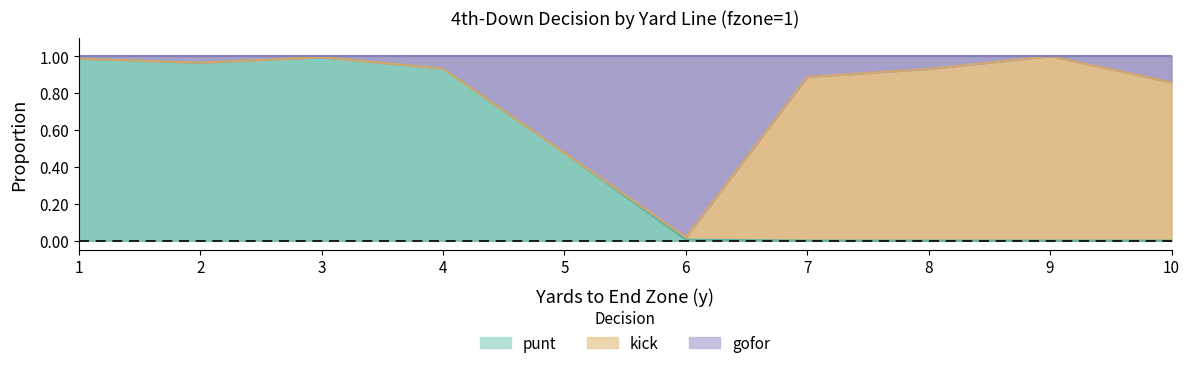

Is it true that punt equals 1.0 at 2?

True